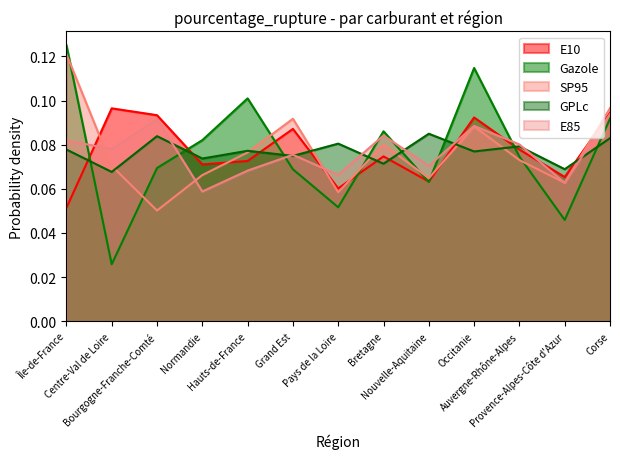

What is the approximate value of SP95 at Hauts-de-France?

0.1